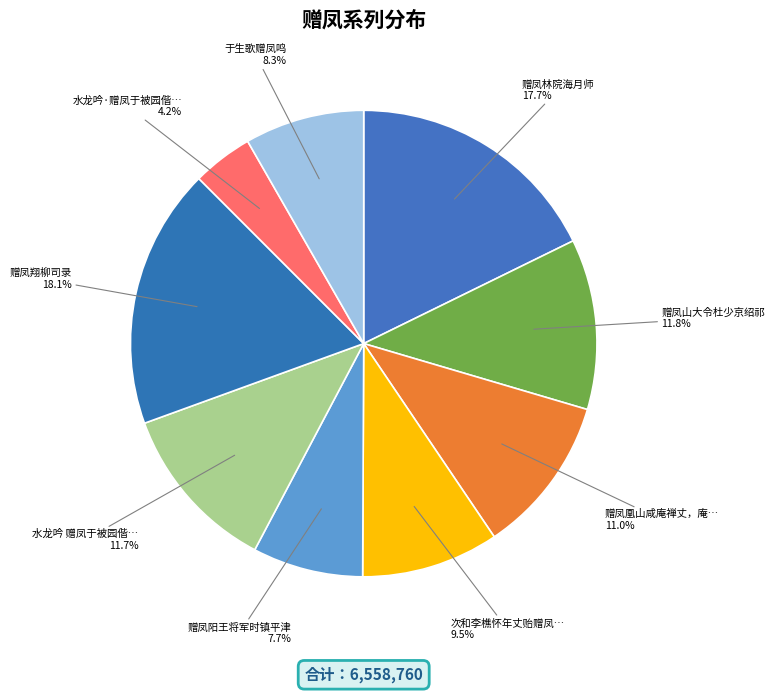

What is the ratio of the value at 水龙吟·赠凤于被园偕… to the value at 赠凤阳王将军时镇平津?

0.5